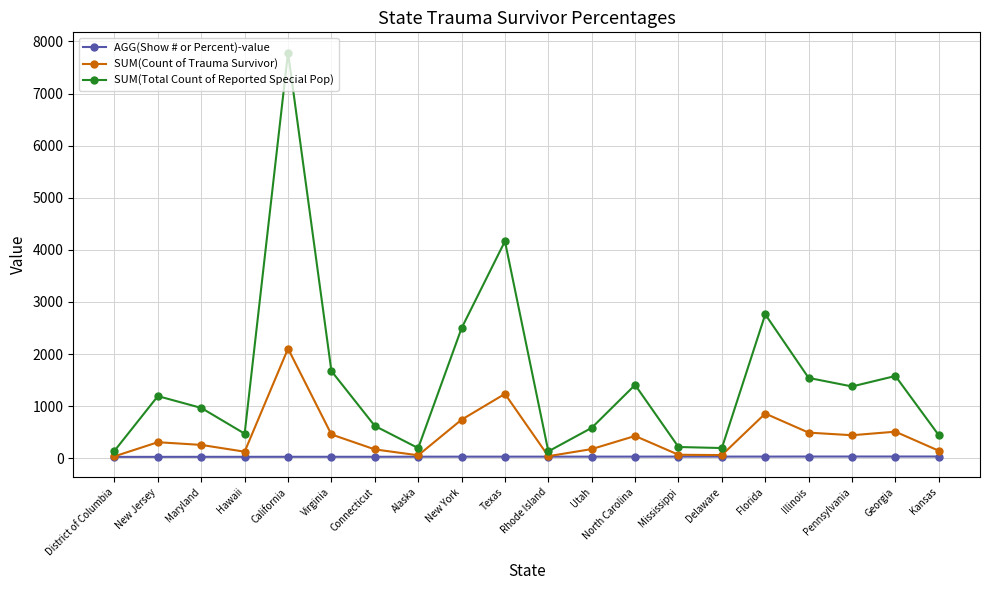

True or false: SUM(Total Count of Reported Special Pop) and SUM(Count of Trauma Survivor) cross at least once.

False